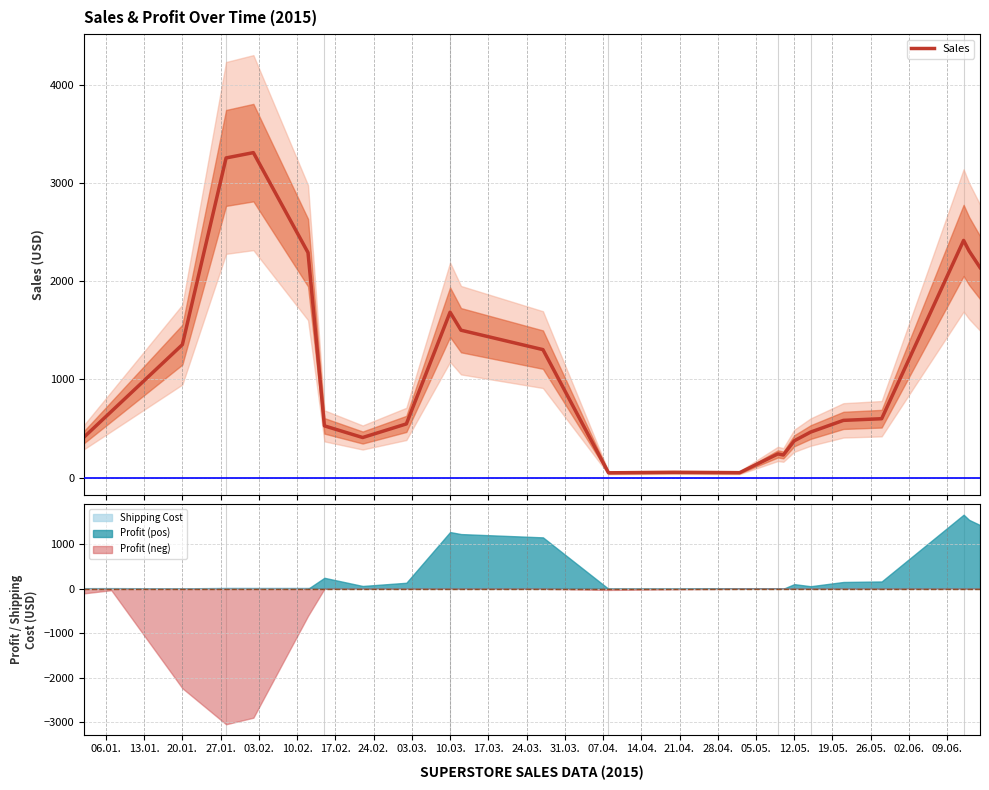

What is the difference between the maximum and second lowest values?

3260.4